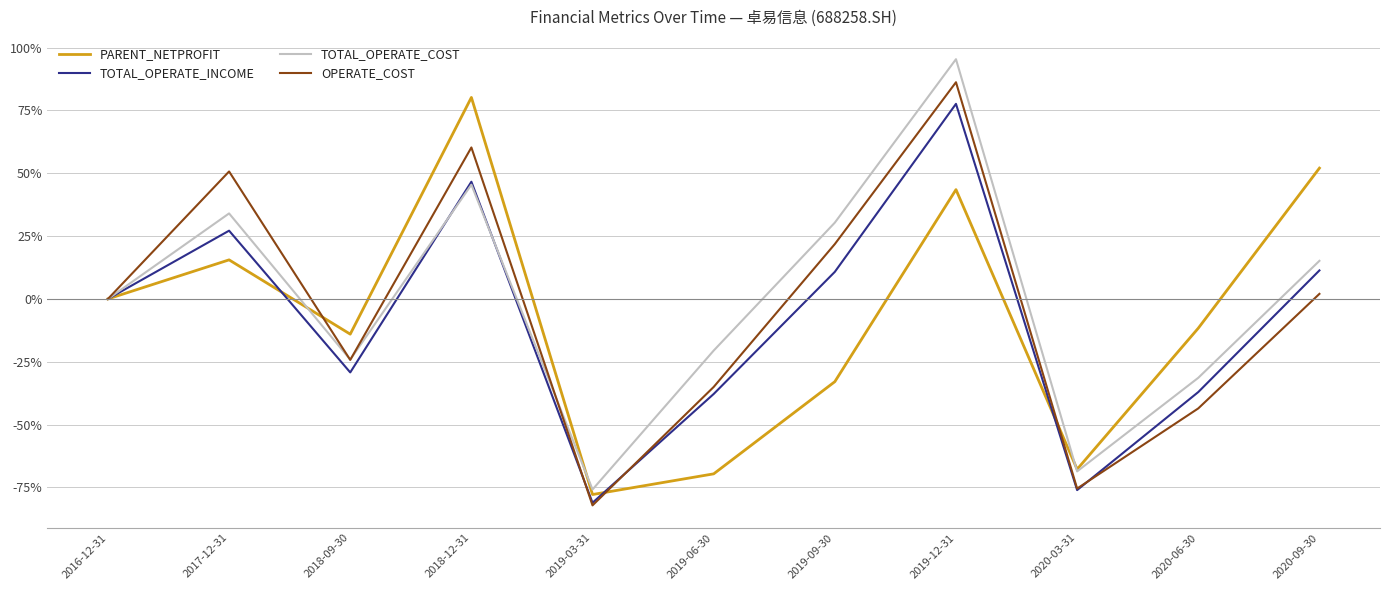

Between 2019-06-30 and 2017-12-31, which is larger?

2017-12-31